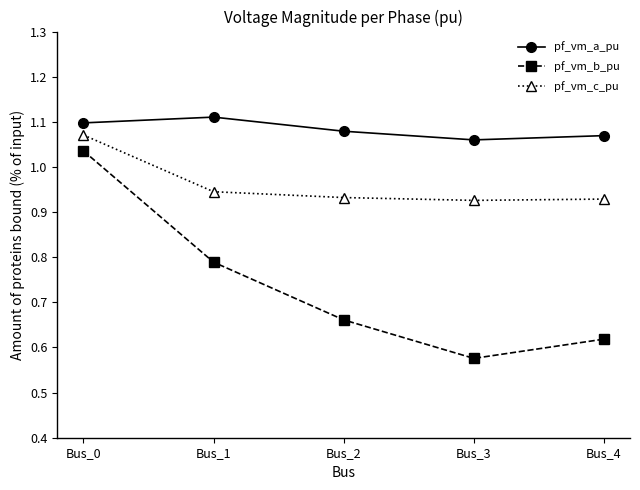

What is the difference between the highest and lowest values at Bus_1?

0.3